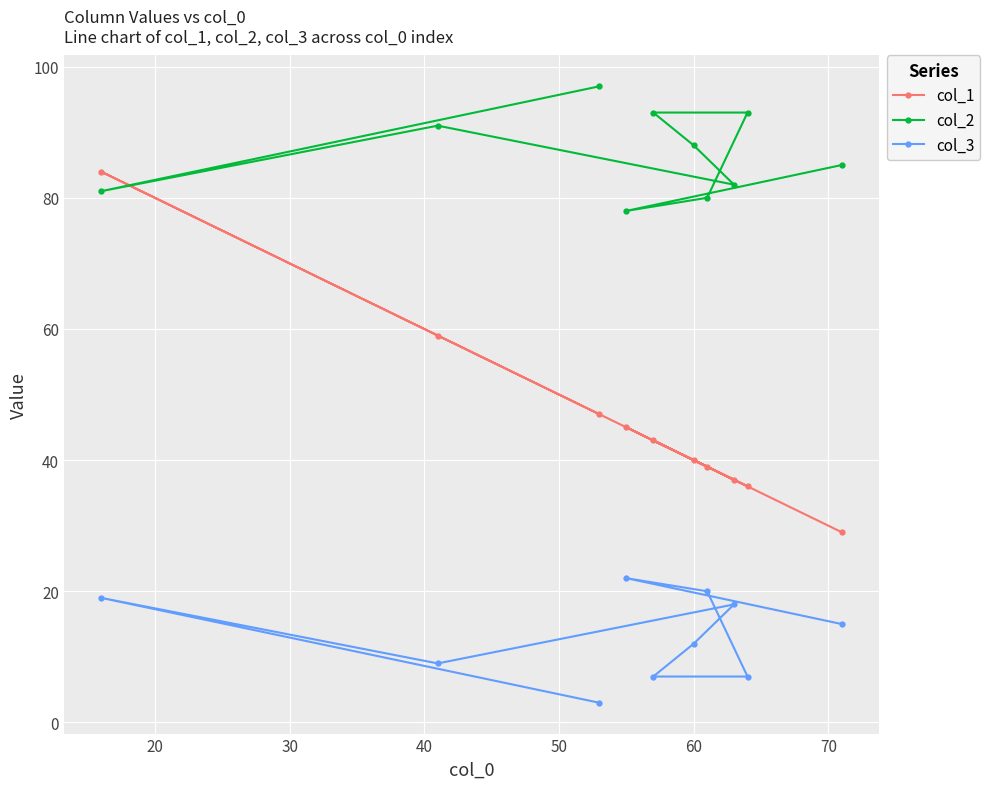

Which series has the largest range (max minus min)?

col_1